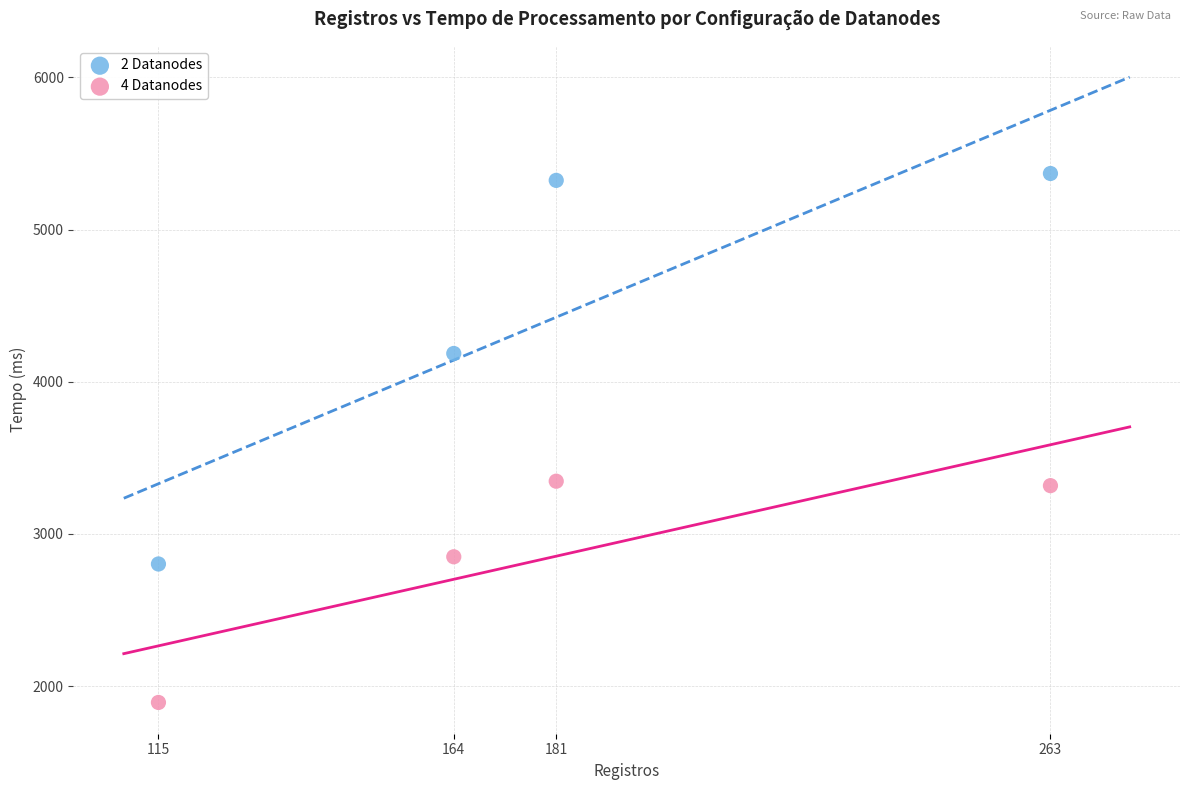

Which series has the largest Y range (max minus min)?

2 Datanodes